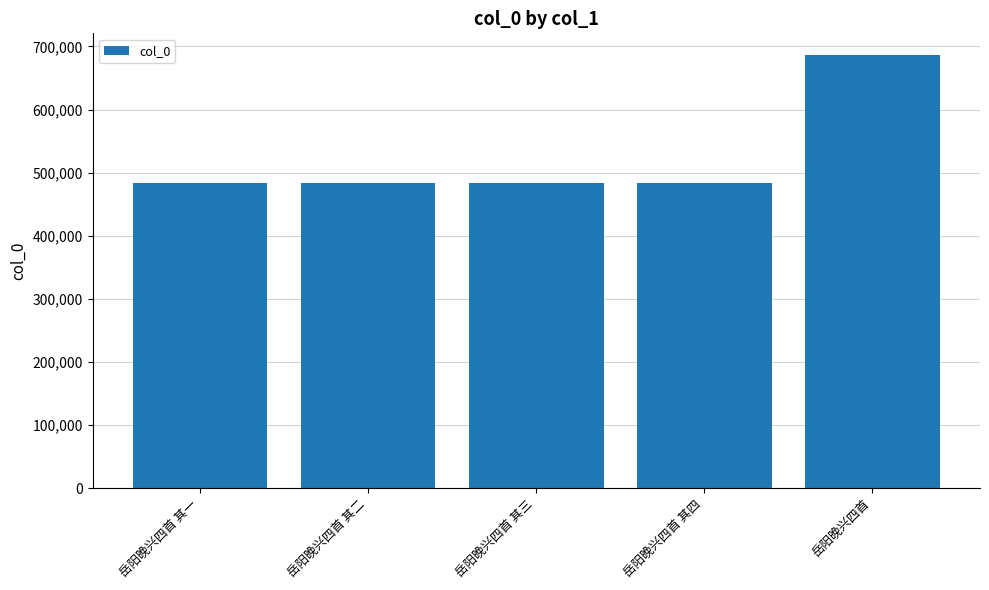

What is the label of the 2nd bar from the right?

岳阳晚兴四首 其四